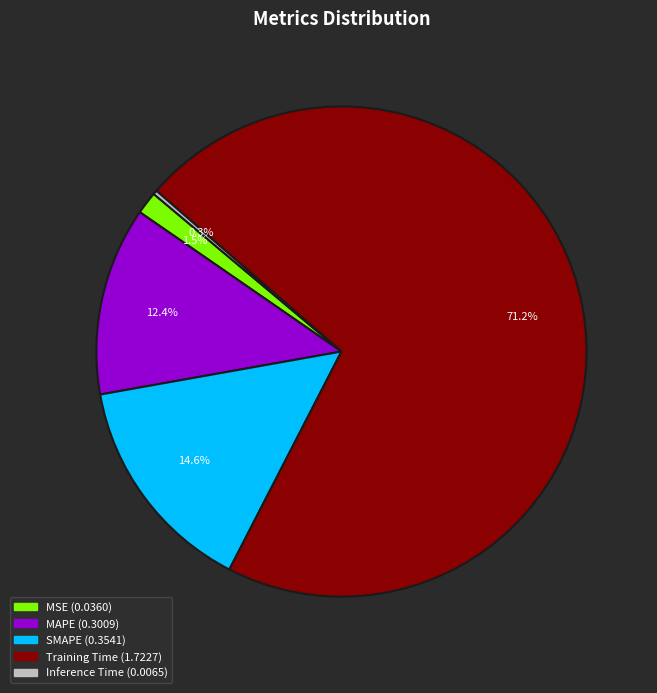

What is the total percentage of SMAPE and MSE?

16.1%